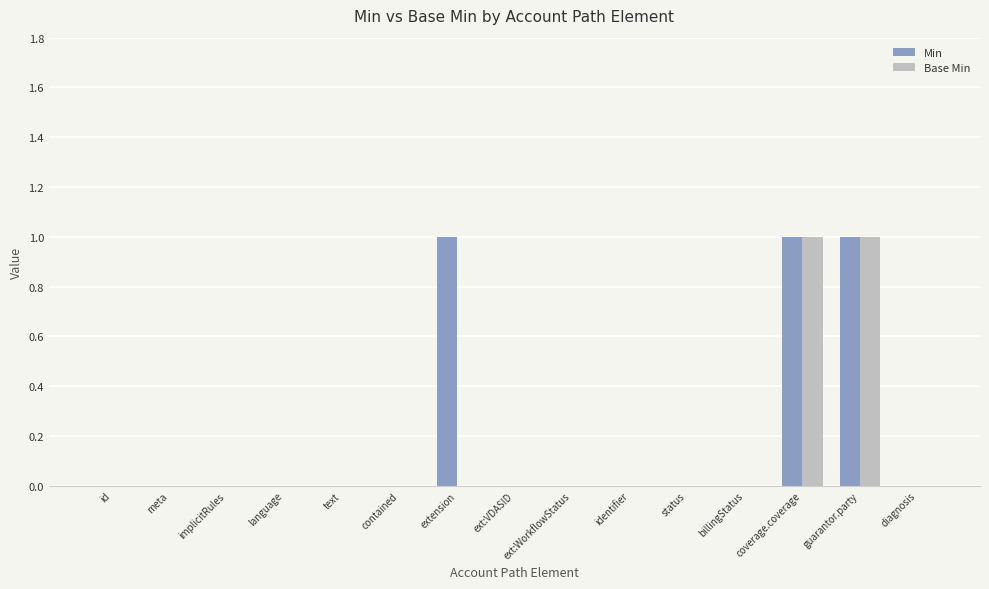

Which series has the largest total across all categories?

Min